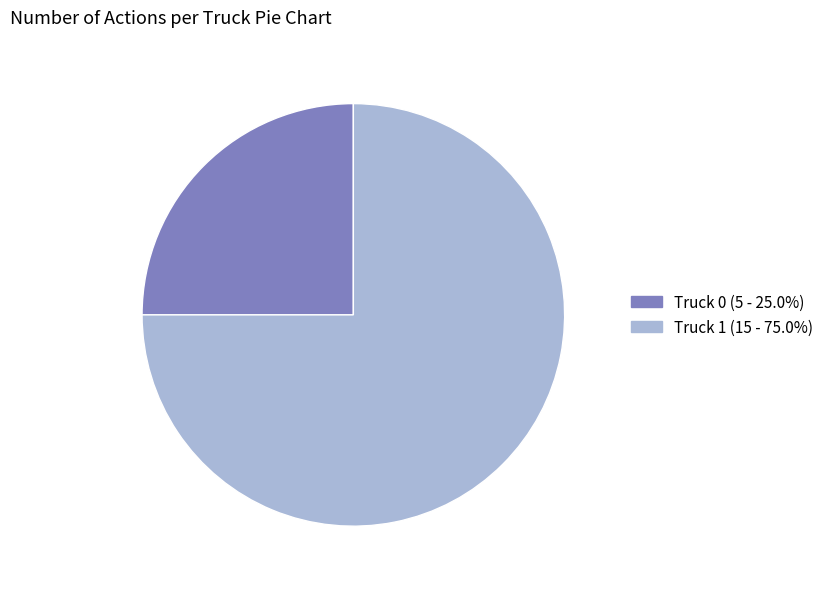

Which slice is the smallest?

Truck 0